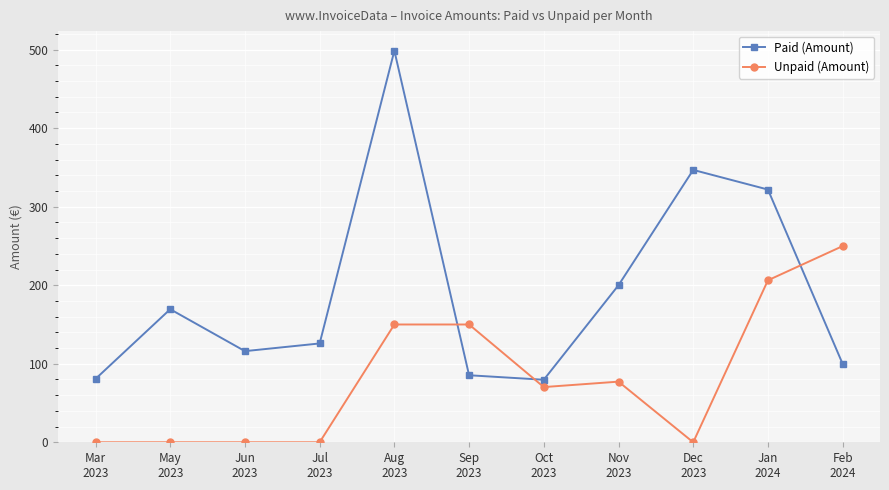

What is the average value of the Paid (Amount) series?

193.1